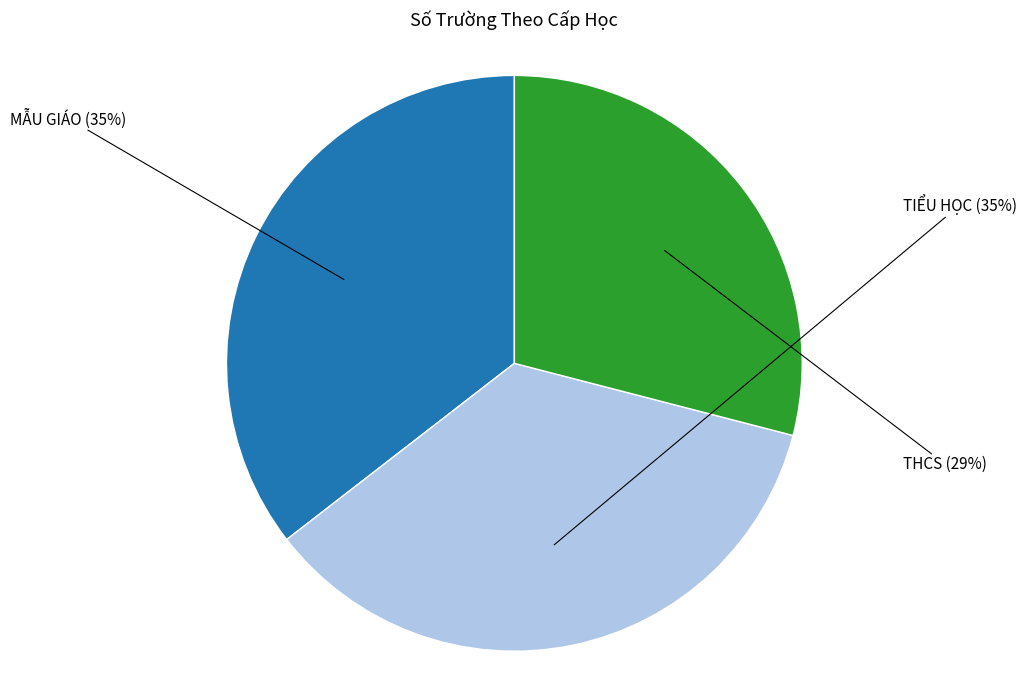

Is there any slice that represents more than half of the pie?

No